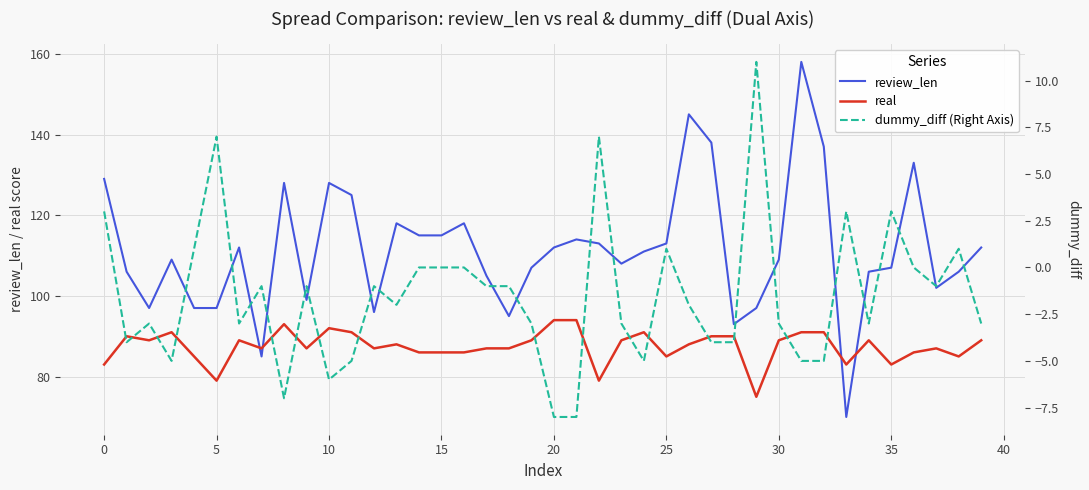

True or false: real and review_len cross at least once.

True